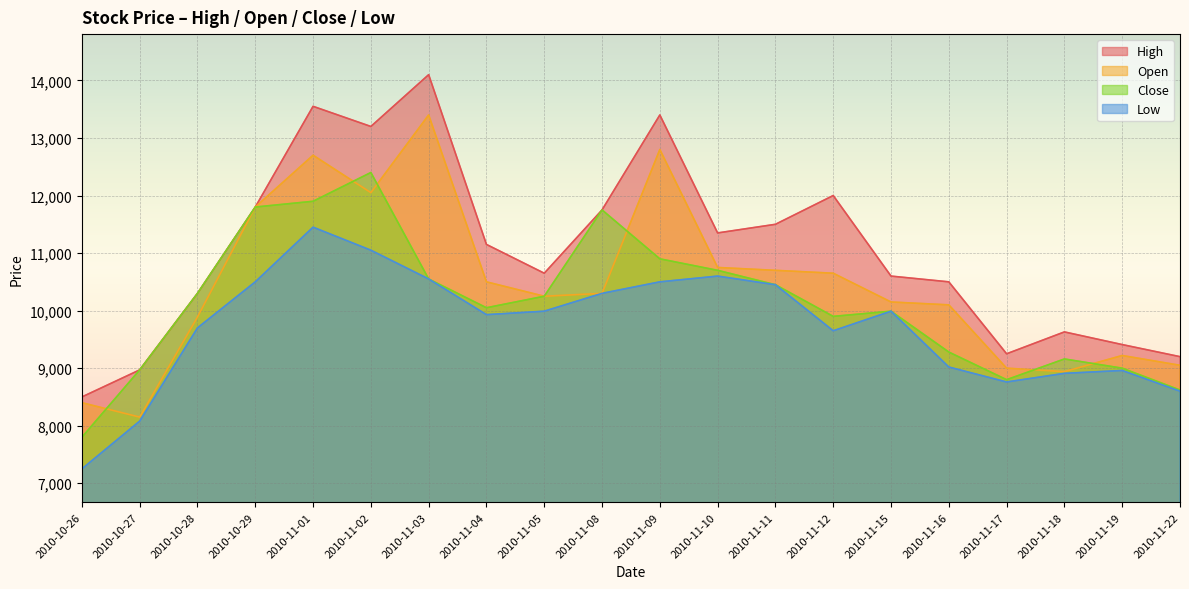

How many interior local valleys does the Open series have?

4